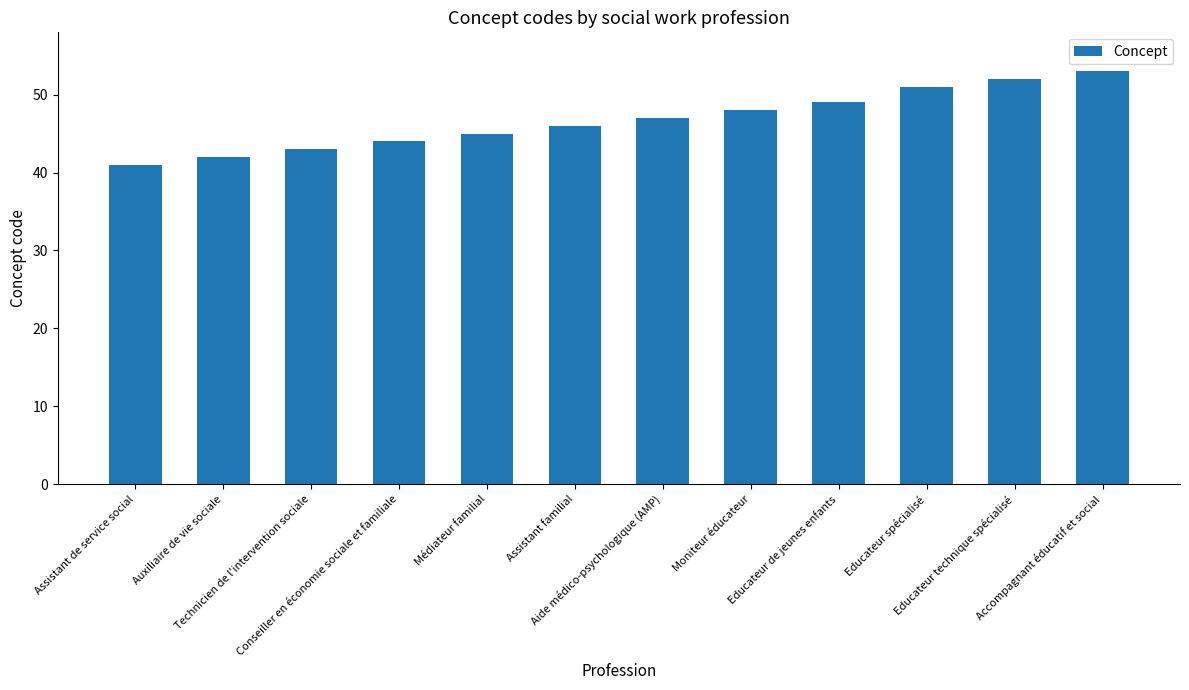

Does the chart contain any negative values?

No